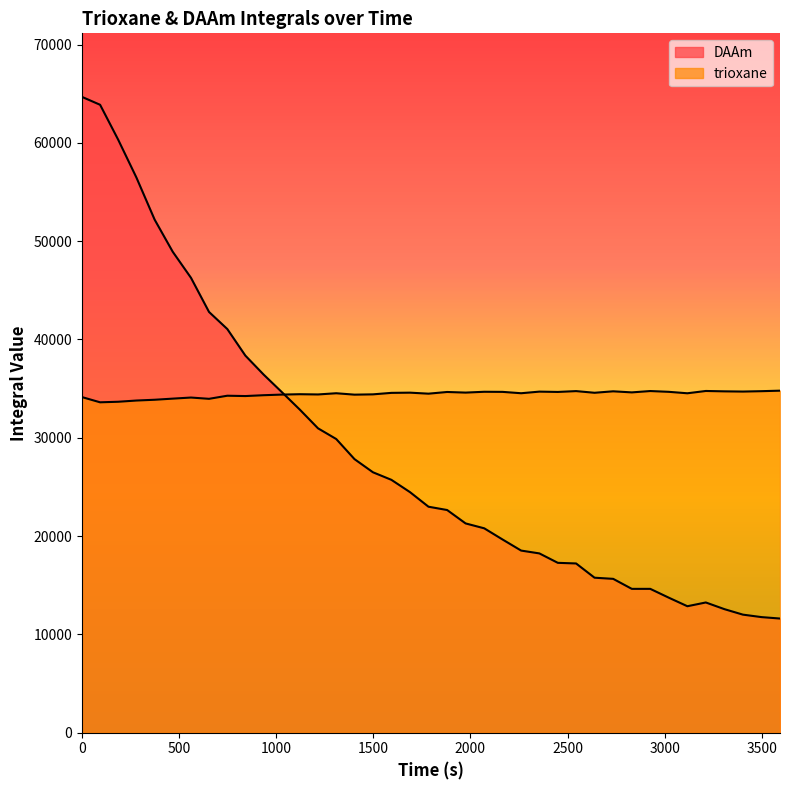

At which label does trioxane reach its minimum?

93